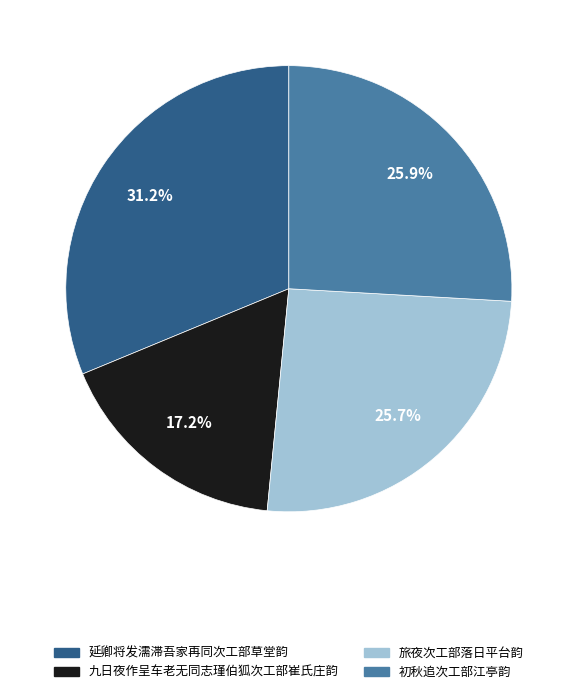

True or false: 旅夜次工部落日平台韵 accounts for 26% of the total.

True